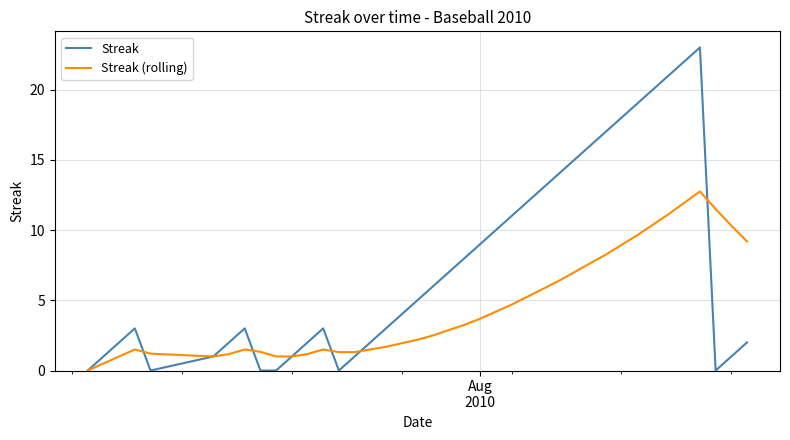

What are all the series names shown in the legend?

Streak, Streak (rolling)